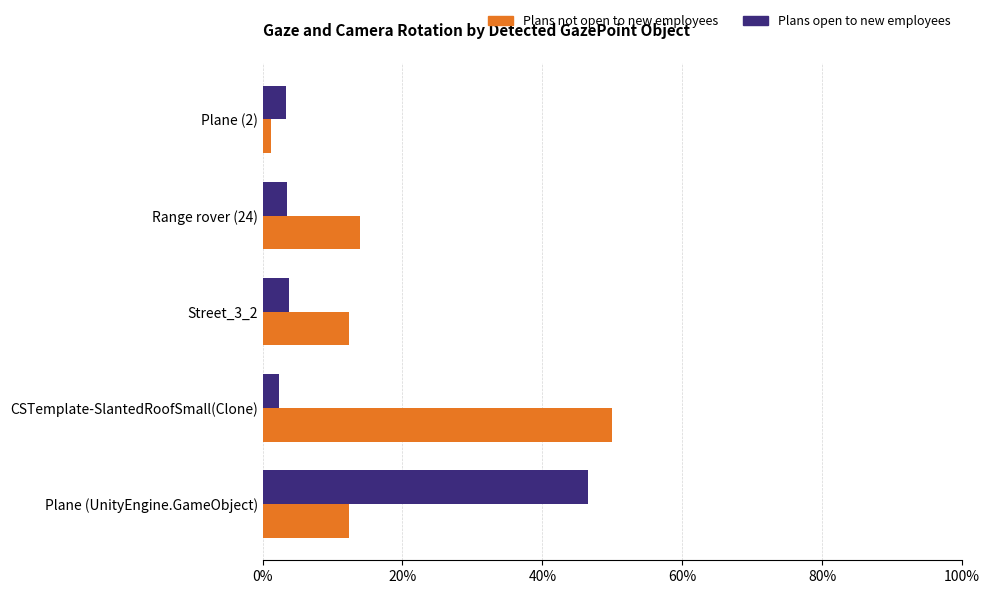

At which category is the sum across all series the highest?

Plane (UnityEngine.GameObject)